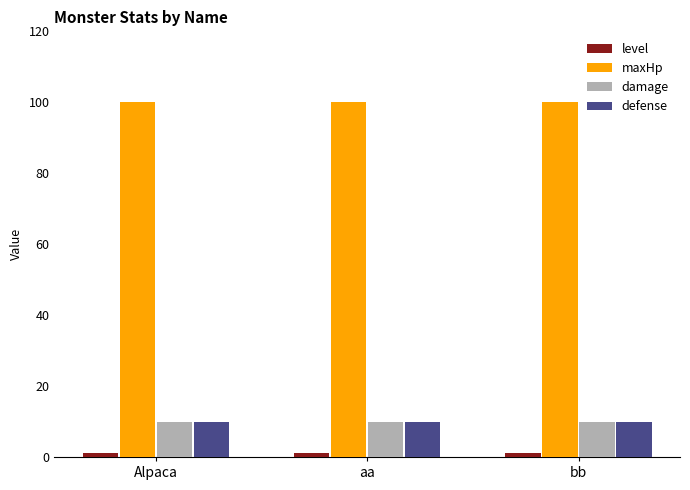

How many bars are there in total?

12